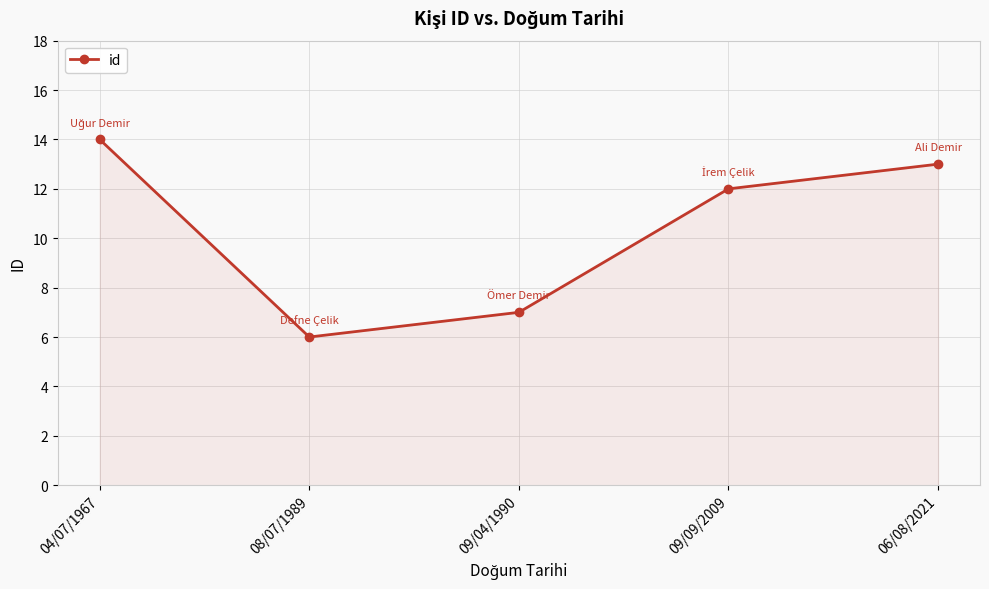

How many categories are shown in the chart?

5